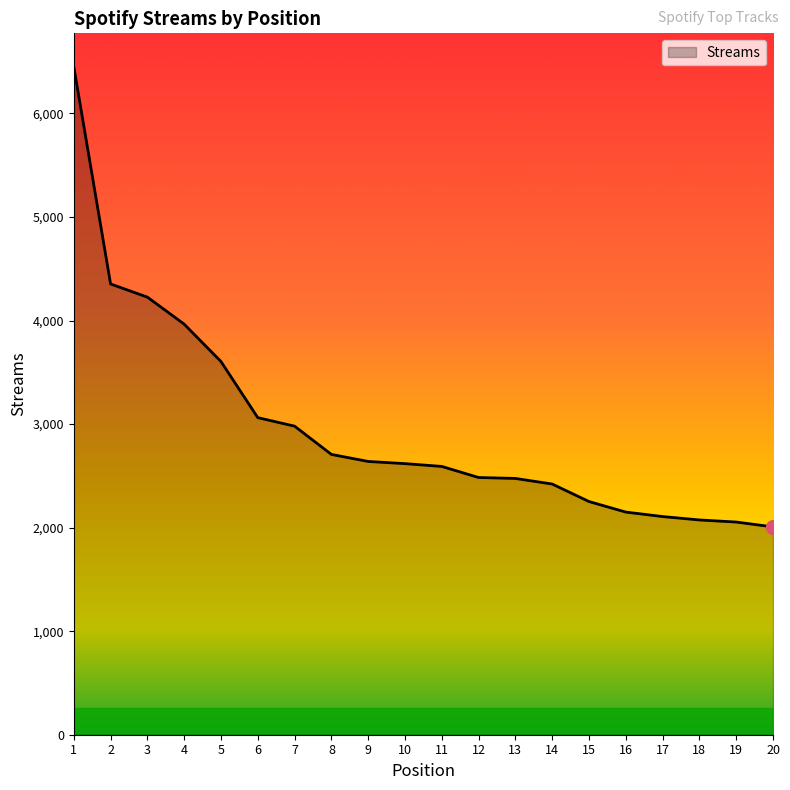

Read the value at 17, to the nearest 10.

2110